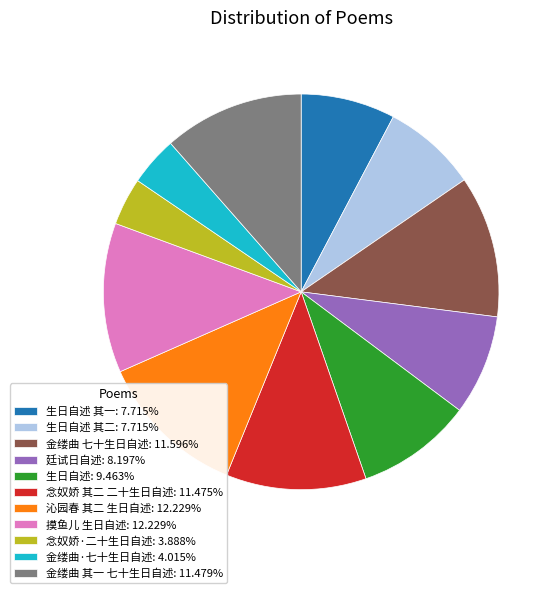

Is there any slice that represents more than half of the pie?

No